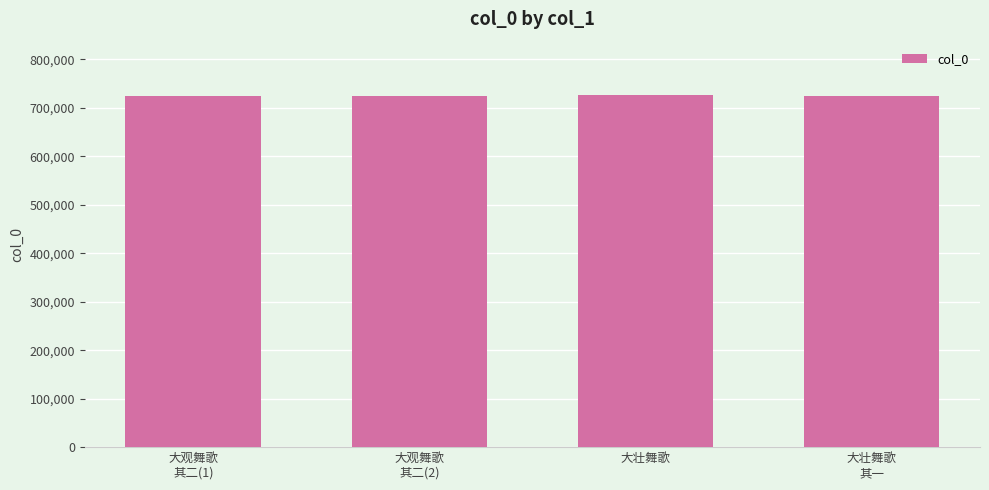

What position from the left is 大观舞歌
其二(2)?

2